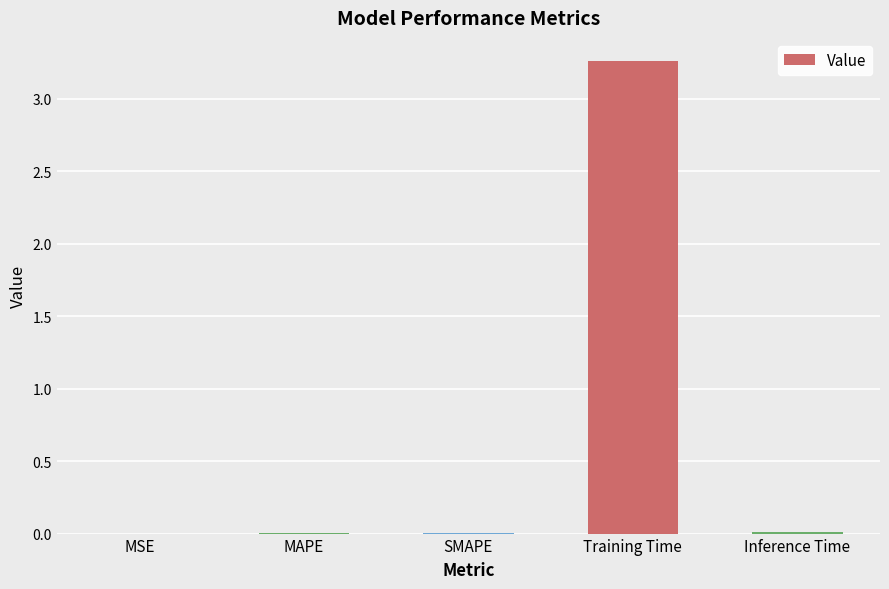

The chart shows a value of 0.0 at MAPE. True or false?

True